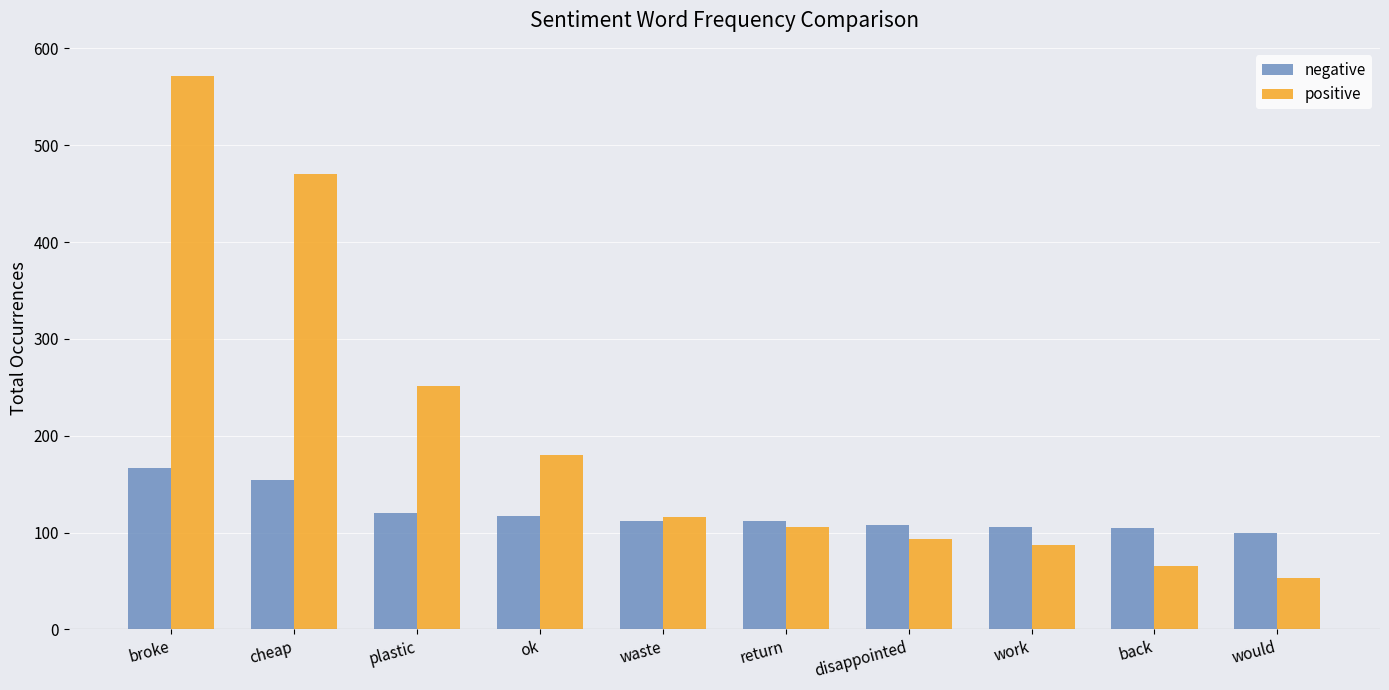

What are all the series names shown in the legend?

negative, positive